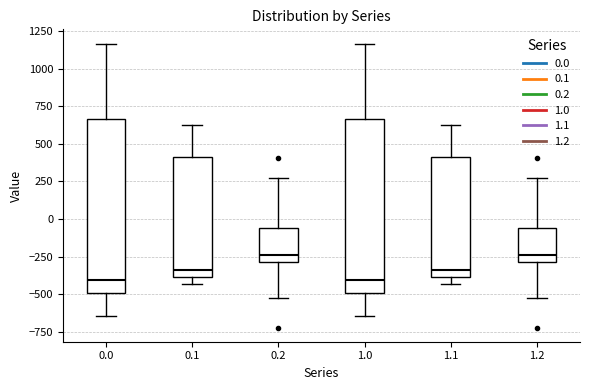

Reading left to right, transcribe this box plot: for each box, give where its median line is, the range the box spans, and where its two whiskers end, as read against the y-axis. The values are not printed on the chart, so give them approximately, as read against the axis.

0.0: median -400, box -500 to 650, whiskers -650 to 1150
0.1: median -350, box -400 to 400, whiskers -450 to 650
0.2: median -250, box -300 to -50, whiskers -500 to 250
1.0: median -400, box -500 to 650, whiskers -650 to 1150
1.1: median -350, box -400 to 400, whiskers -450 to 650
1.2: median -250, box -300 to -50, whiskers -500 to 250